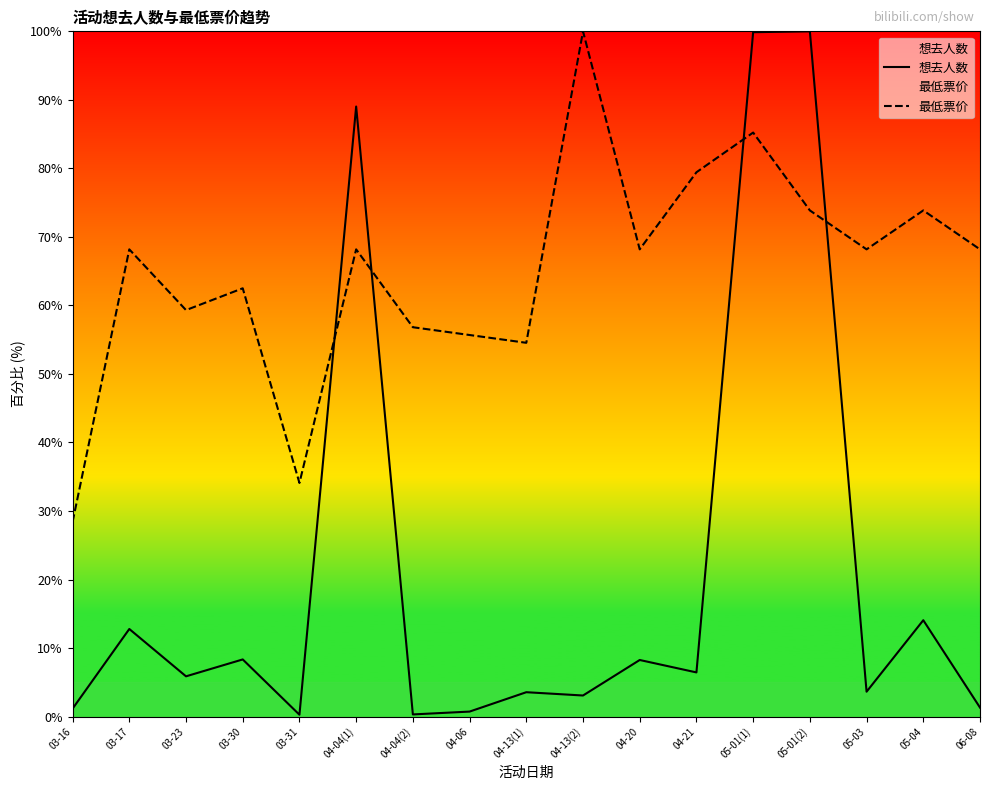

True or false: 最低票价 has more than 2 interior local peaks.

True